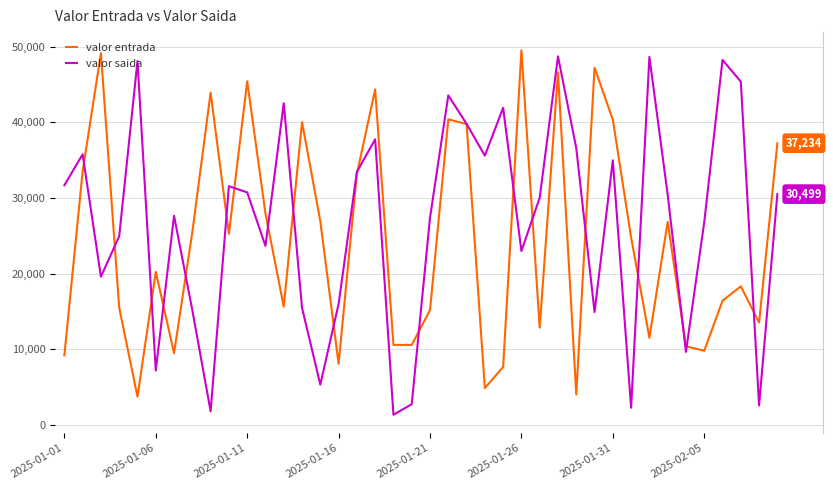

What is the smallest value displayed?

1324